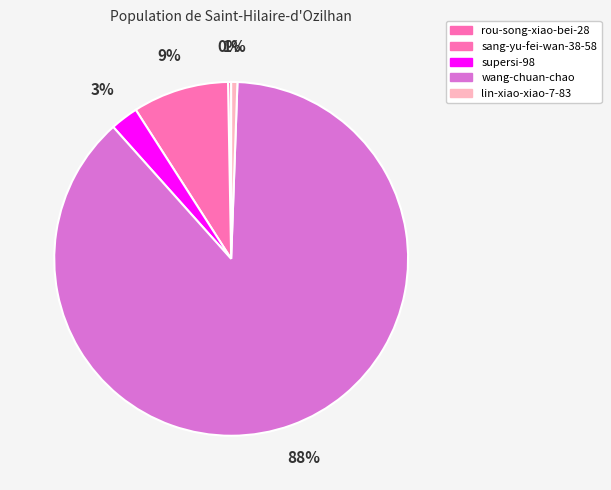

What percentage do sang-yu-fei-wan-38-58 and lin-xiao-xiao-7-83 together represent?

9.3%